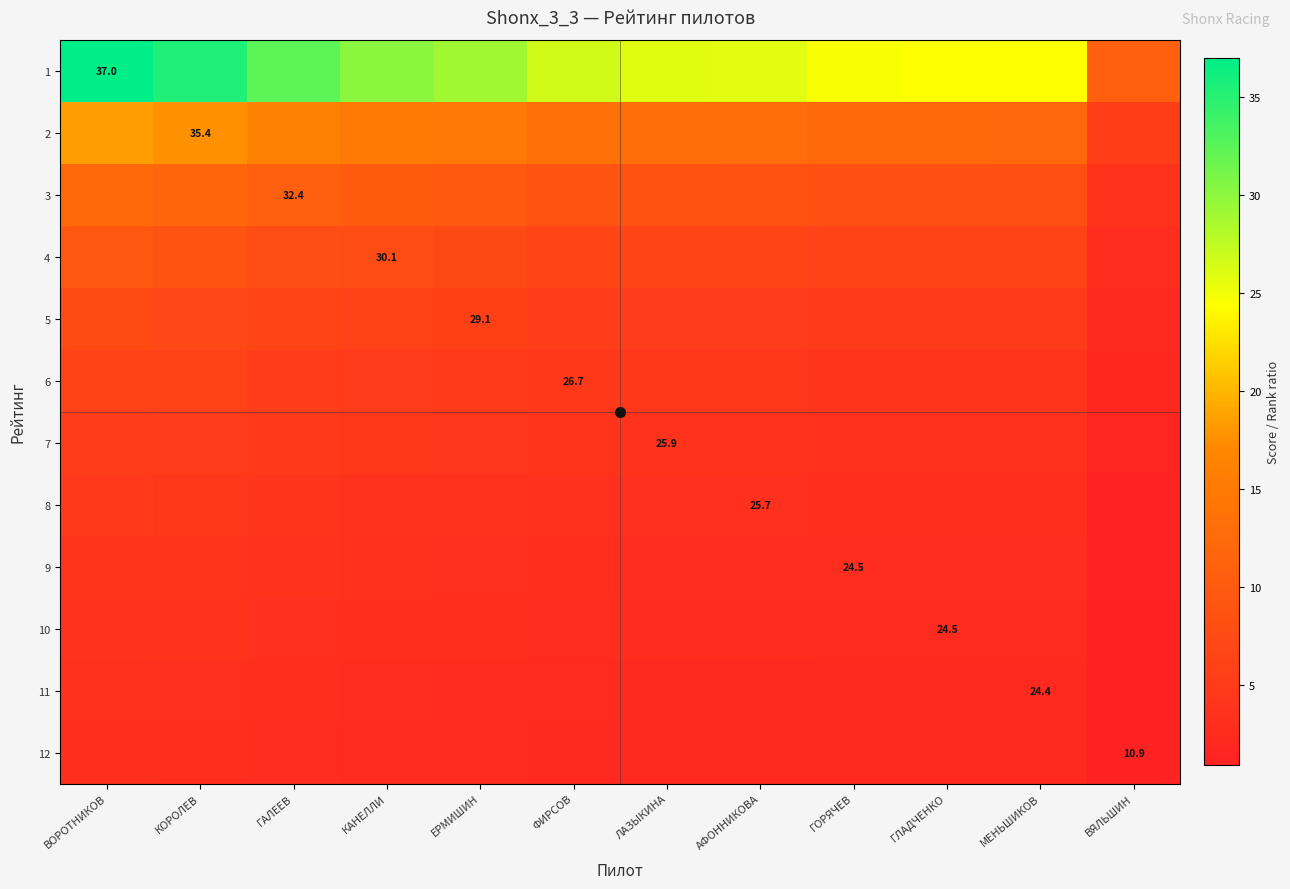

What is the difference between the maximum and minimum values in the 9 series?

2.9